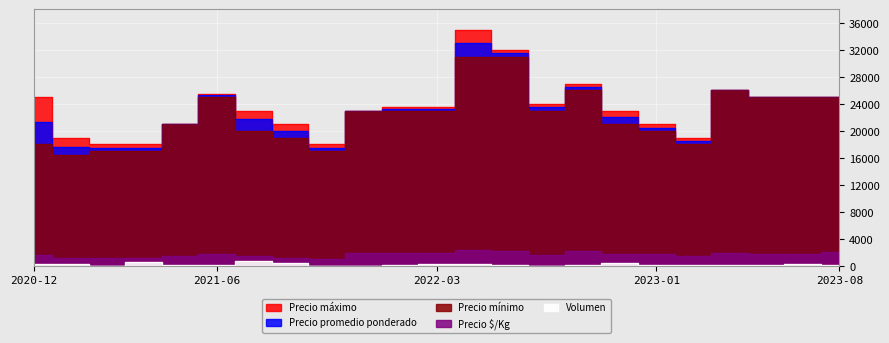

Reading left to right, extract all data points from this chart.

Precio $/Kg: 1673	1259	1250	1250	1500	1804	1429	1250	1094	1917	1938	1938	2393	2250	1679	2208	1833	1708	1542	1857	1786	1786	2083
Precio promedio ponderado: 21375	17625	17500	17500	21000	25250	21833	20000	17500	23000	23250	23250	33000	31500	23500	26500	22000	20500	18500	26000	25000	25000	25000
Precio máximo: 25000	19000	18000	18000	21000	25500	23000	21000	18000	23000	23500	23500	35000	32000	24000	27000	23000	21000	19000	26000	25000	25000	25000
Precio mínimo: 18000	16500	17000	17000	21000	25000	20000	19000	17000	23000	23000	23000	31000	31000	23000	26000	21000	20000	18000	26000	25000	25000	25000
Volumen: 320	340	40	600	160	180	700	400	60	60	210	300	280	200	40	120	400	200	200	100	120	340	150